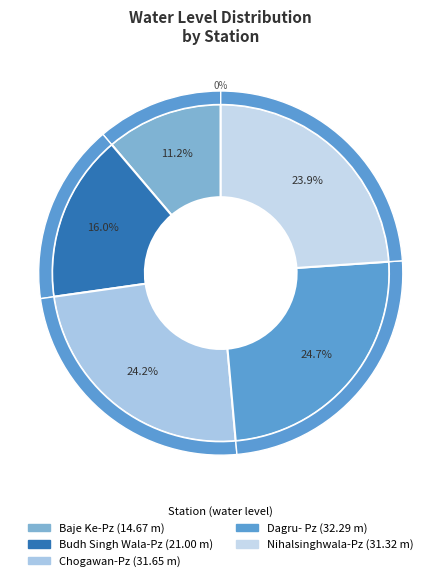

The Nihalsinghwala-Pz slice represents 24% of the pie. True or false?

True